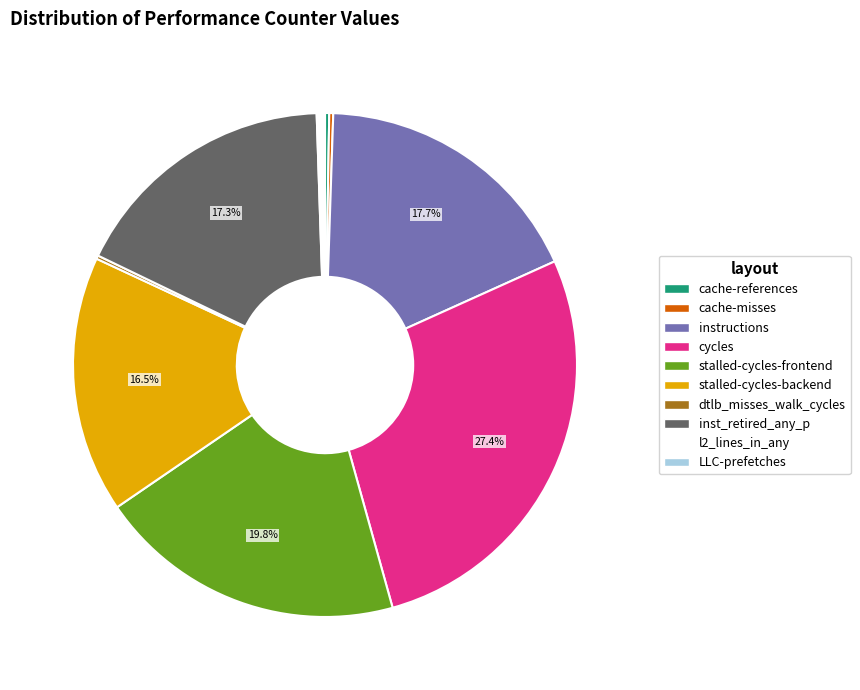

Combined, what portion of the pie is inst_retired_any_p and stalled-cycles-frontend?

37.1%